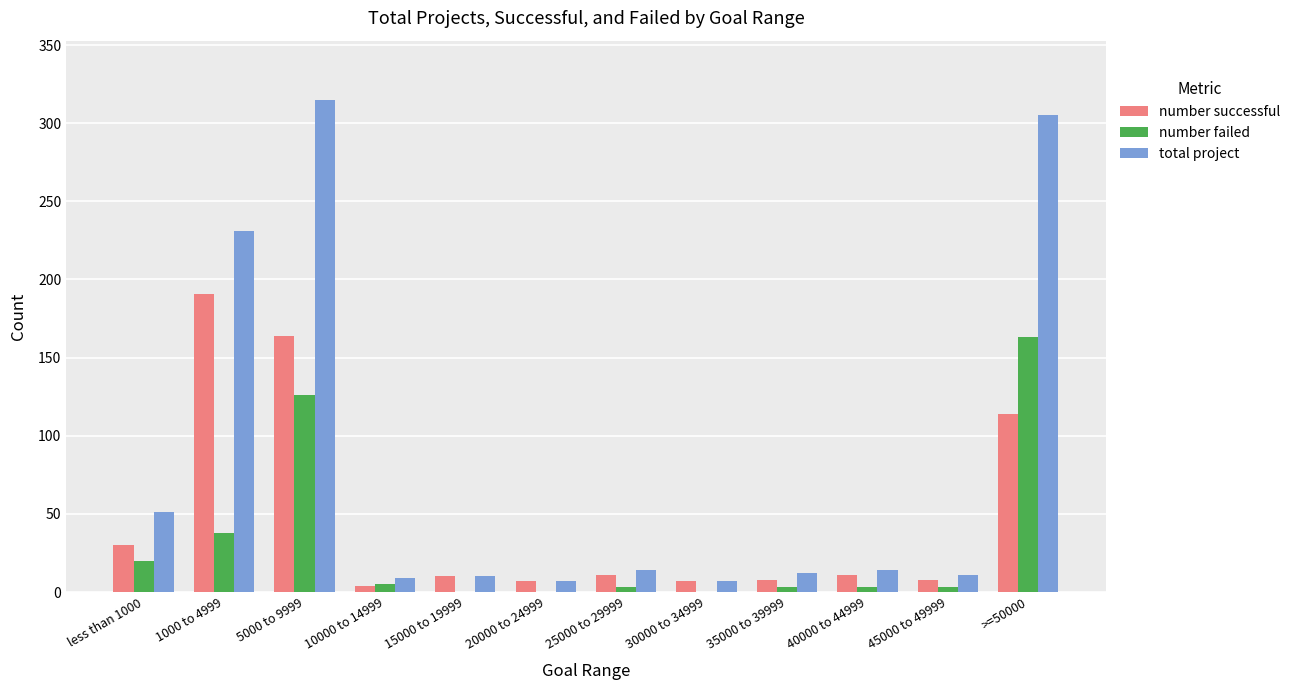

How many series are shown in this chart?

3